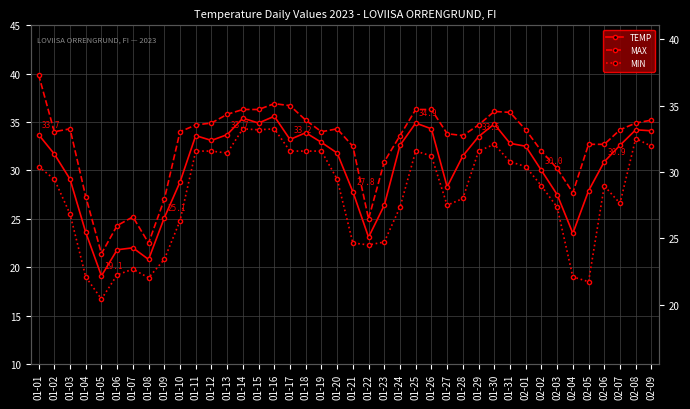

Reading left to right, transcribe all the data shown in this chart.

TEMP: 33.7	31.7	29.1	23.6	19.1	21.8	22.0	20.8	25.1	28.8	33.6	33.1	33.7	35.4	34.9	35.6	33.2	33.9	32.9	31.8	27.8	23.1	26.4	32.6	34.9	34.3	28.3	31.5	33.5	34.8	32.8	32.5	30.0	27.5	23.5	27.9	30.9	32.6	34.2	34.1
MAX: 39.9	34.0	34.3	27.3	21.4	24.3	25.2	22.5	27.0	34.0	34.7	34.9	35.8	36.3	36.3	36.9	36.7	35.2	34.0	34.3	32.5	25.0	30.9	33.6	36.3	36.3	33.8	33.6	34.7	36.1	36.0	34.2	32.0	30.2	27.7	32.7	32.7	34.2	34.9	35.2
MIN: 30.4	29.1	25.5	19.0	16.7	19.2	19.8	18.9	20.8	24.8	32.0	32.0	31.8	34.3	34.2	34.3	32.0	32.0	32.0	29.1	22.5	22.3	22.6	26.2	32.0	31.5	26.4	27.1	32.0	32.7	30.9	30.4	28.4	26.2	19.0	18.5	28.4	26.6	33.3	32.5